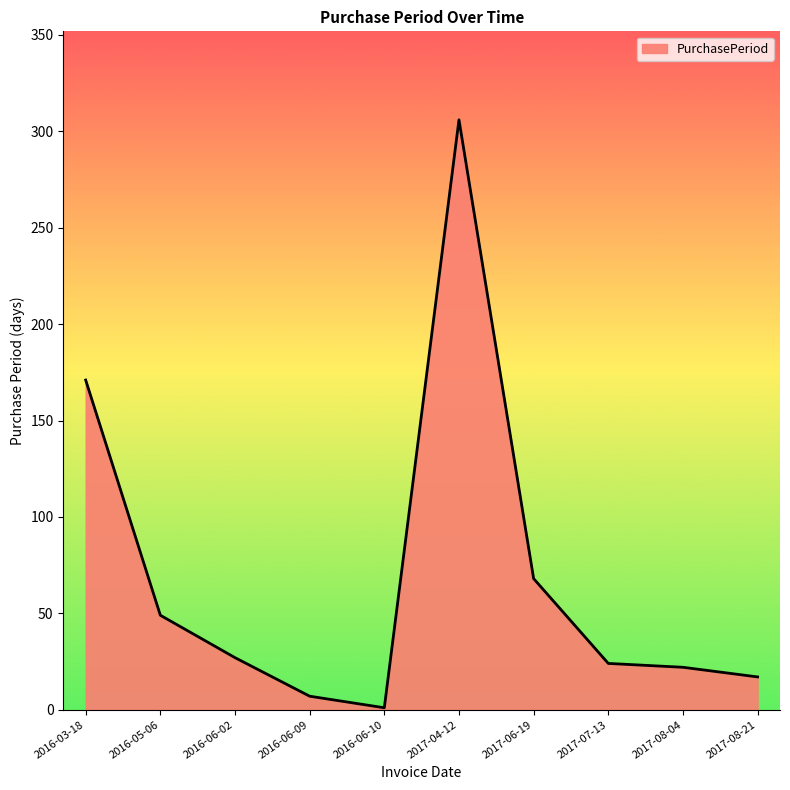

What is the difference between the maximum and minimum values?

305